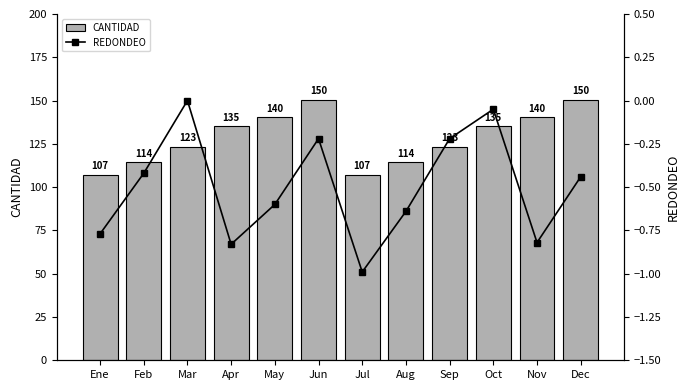

What is the value of the CANTIDAD bar at the 8th from the left?

114.3